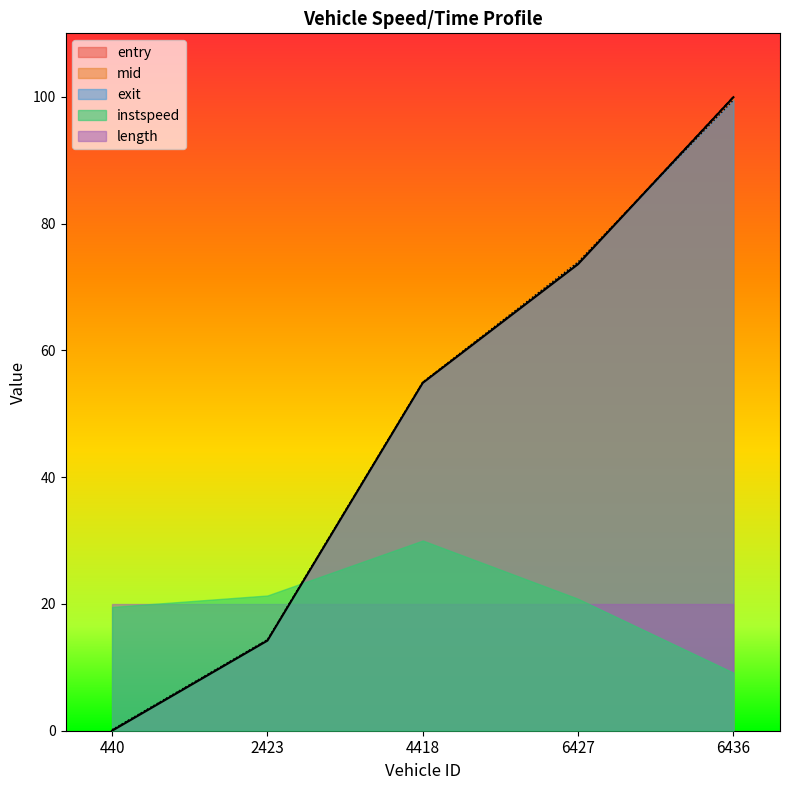

List the labels in order of entry value, smallest first.

440, 2423, 4418, 6427, 6436